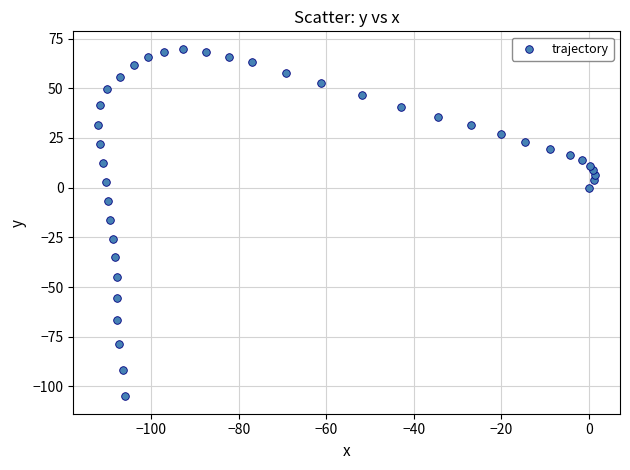

What is the range of Y values (max minus min)?

174.9